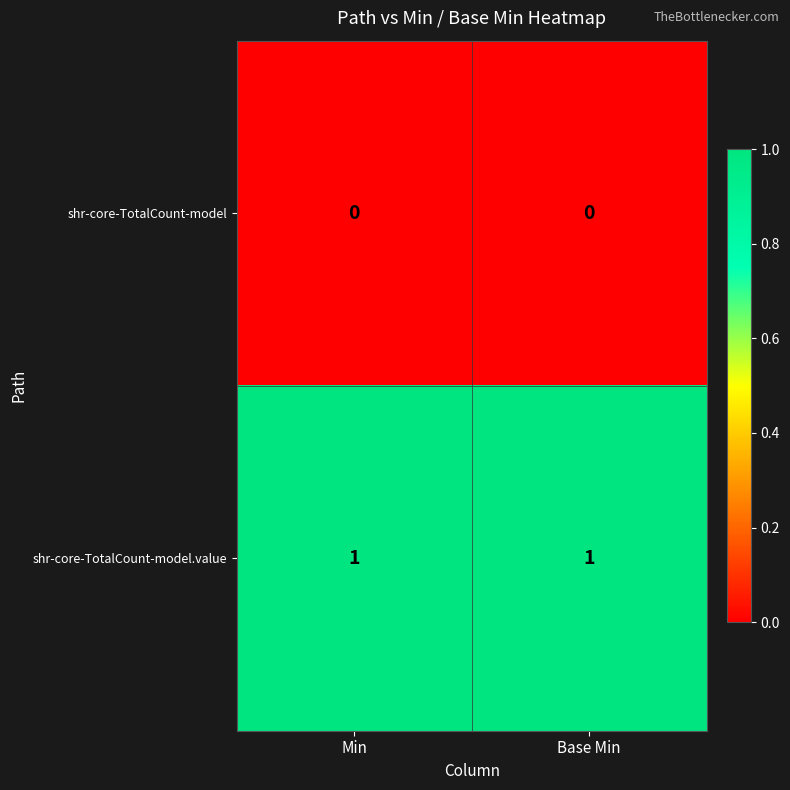

Is the value of shr-core-TotalCount-model.value at Min greater than the value of shr-core-TotalCount-model at Min?

Yes